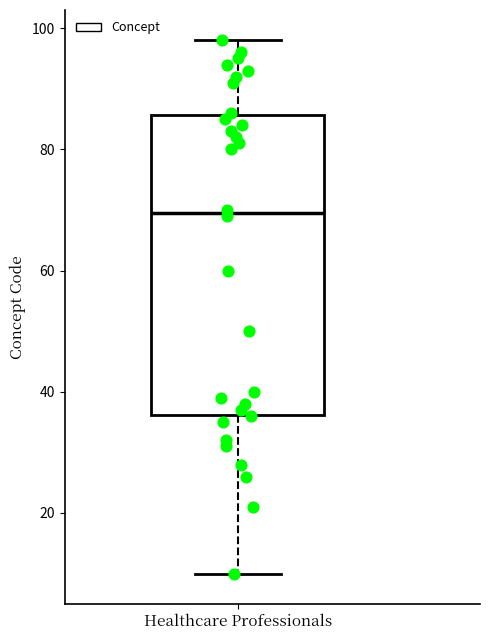

Transcribe this box plot: give where the median line is, the range the box spans, and where the two whiskers end, as read against the y-axis. The values are not printed on the chart, so give them approximately, as read against the axis.

median 70, box 36 to 86, whiskers 10 to 98